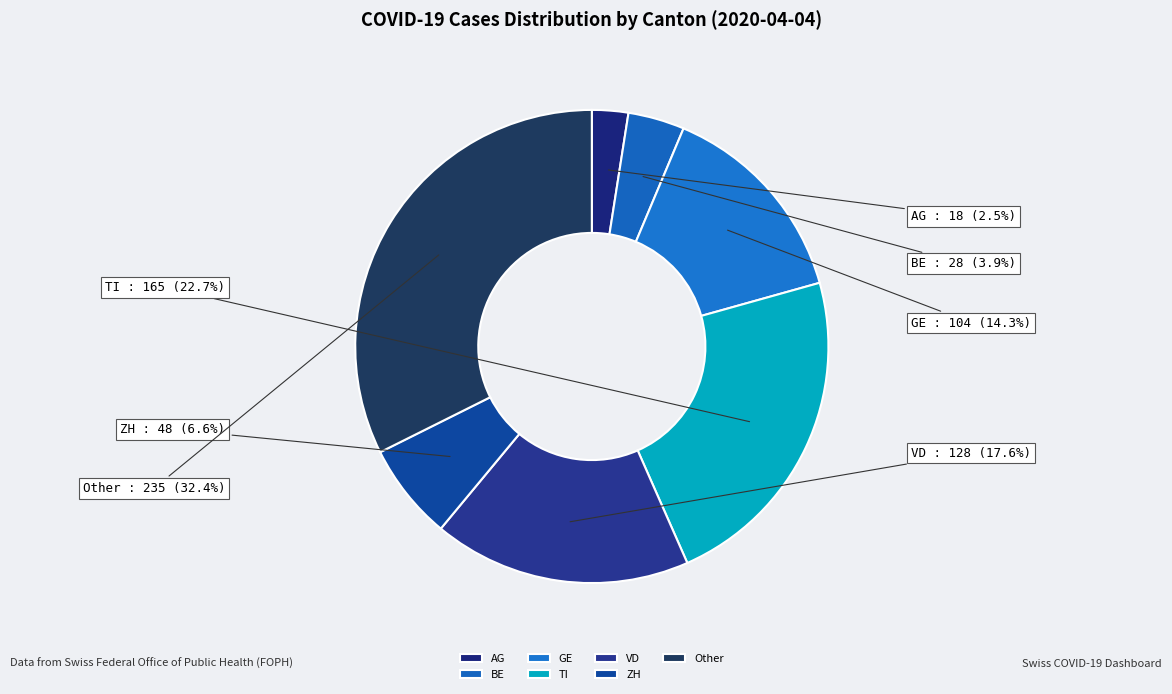

Do AG and ZH together represent more than half of the pie?

No